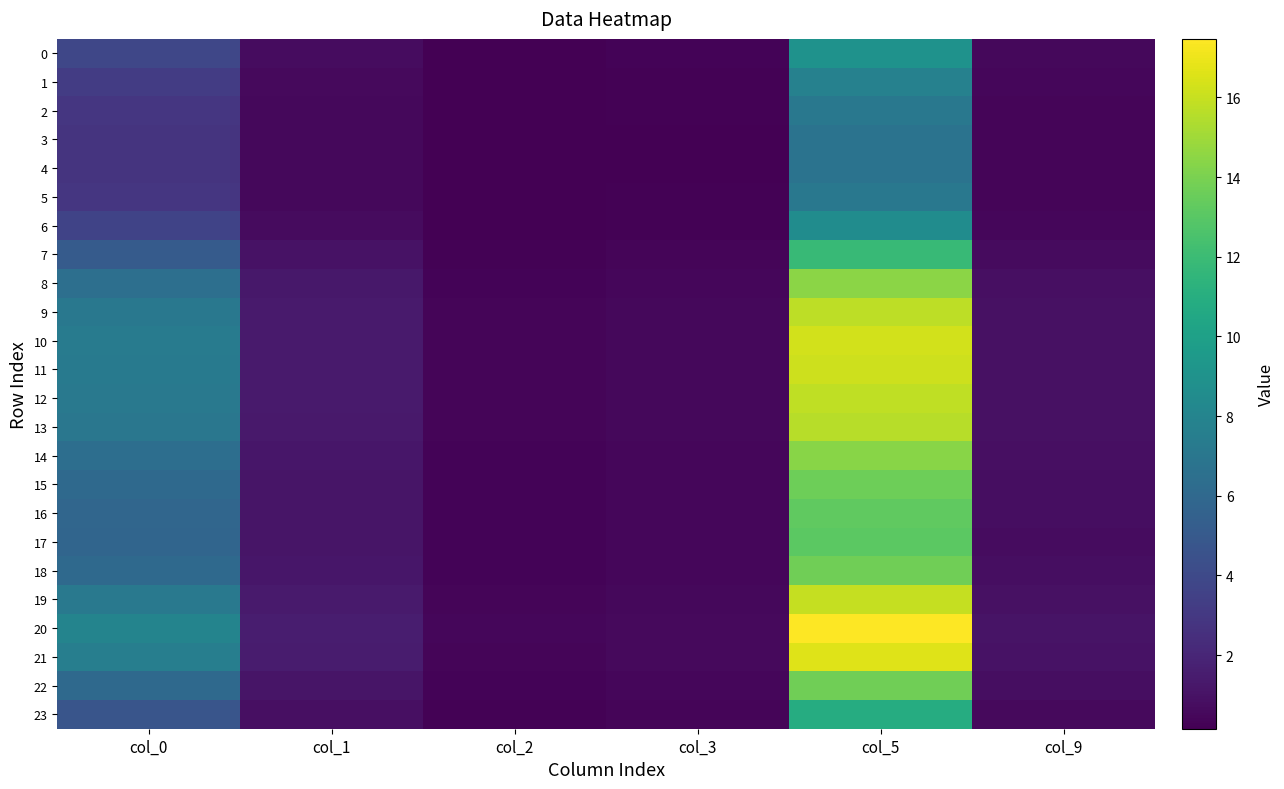

Rank the series by their maximum value, from highest to lowest.

20, 21, 10, 11, 19, 12, 9, 13, 8, 14, 18, 22, 15, 16, 17, 7, 23, 0, 6, 1, 2, 5, 3, 4